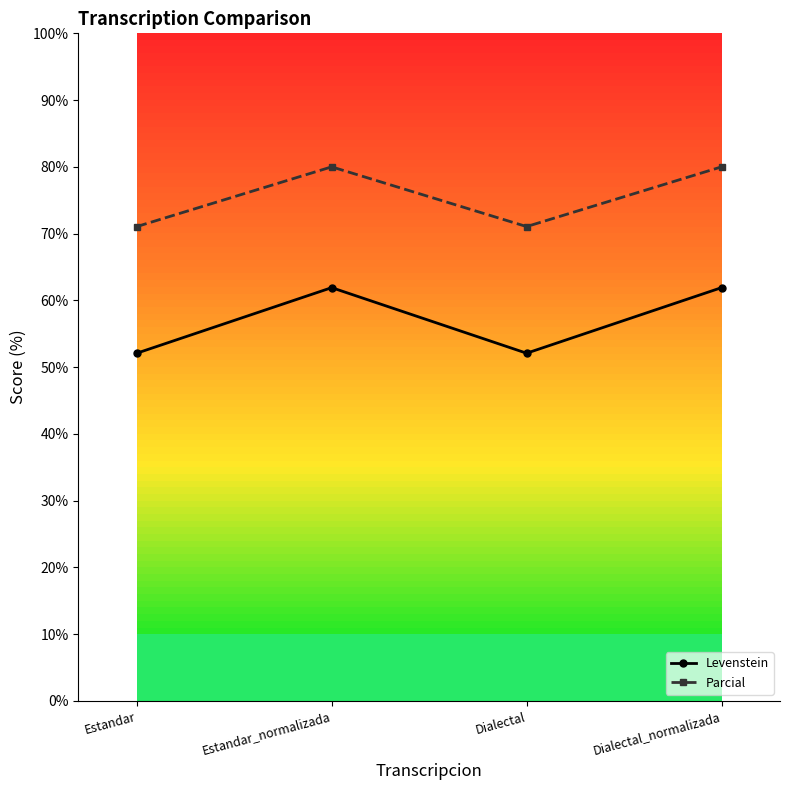

Reading left to right, transcribe all the data shown in this chart.

Levenstein: 52.1	61.9	52.1	61.9
Parcial: 71.1	80.0	71.1	80.0